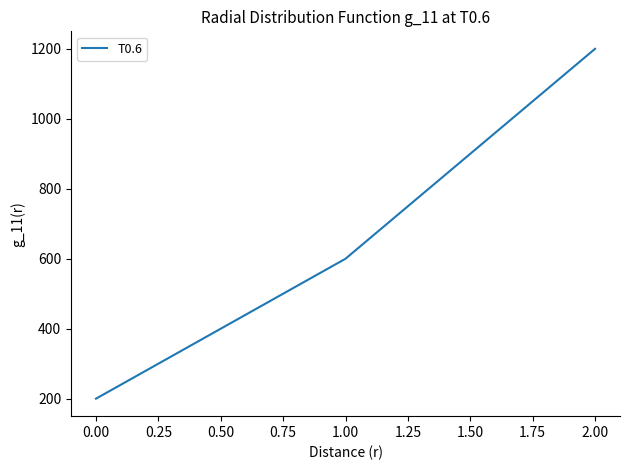

What is the maximum value shown in the chart?

1200